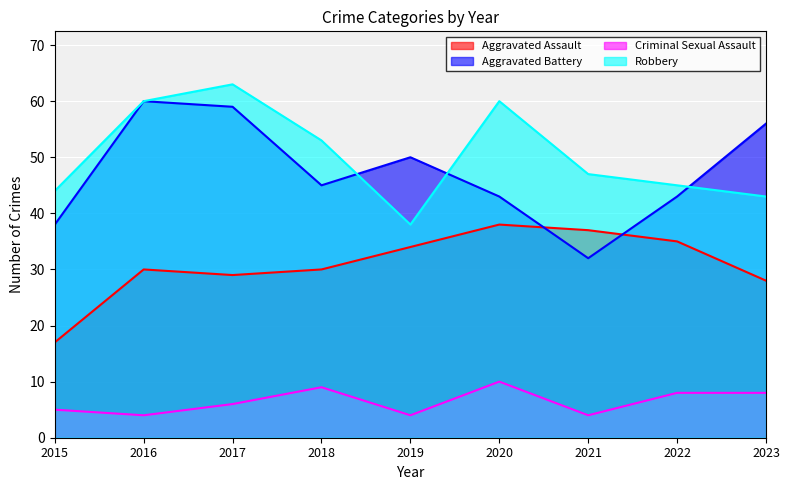

How many series are shown in this chart?

4